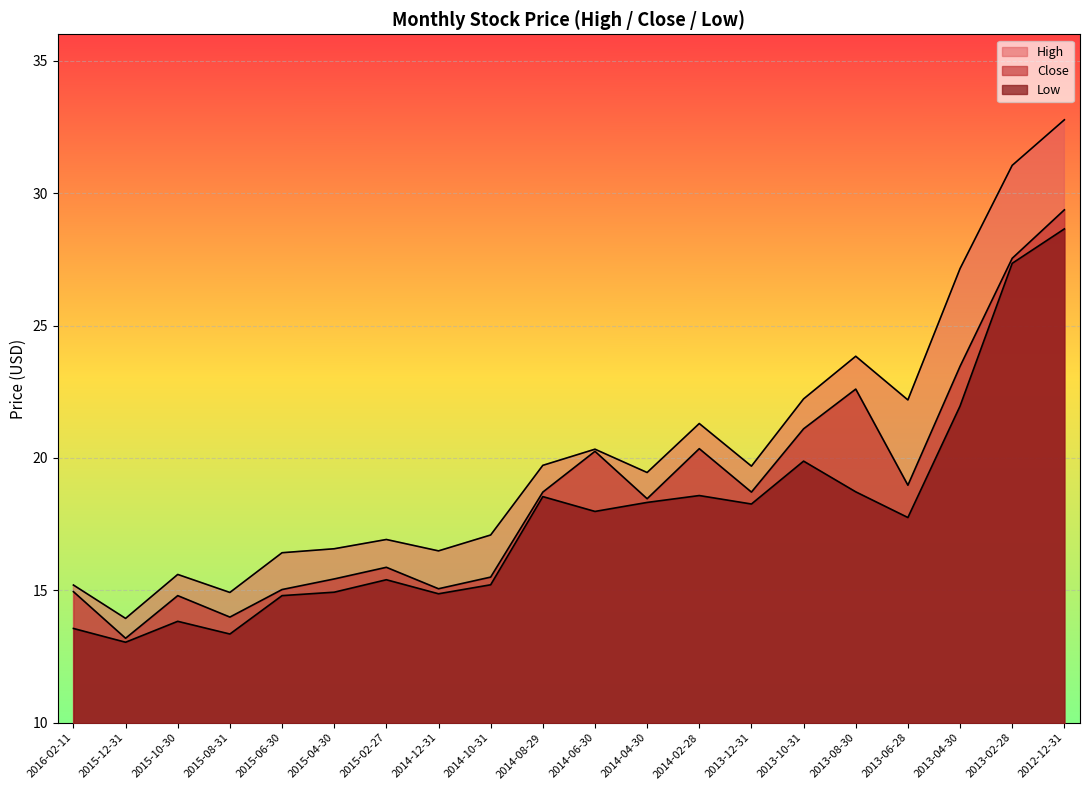

At which category is the sum across all series the highest?

2012-12-31